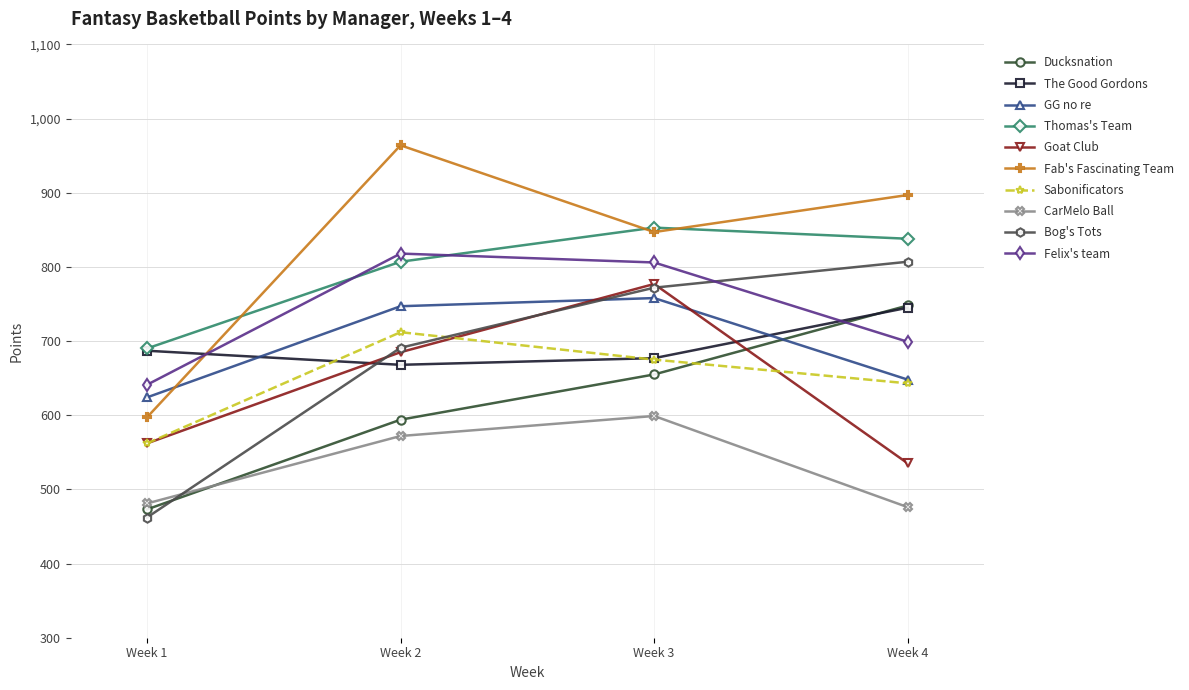

What value does the Goat Club series have at Week 2, to the nearest 50?

700